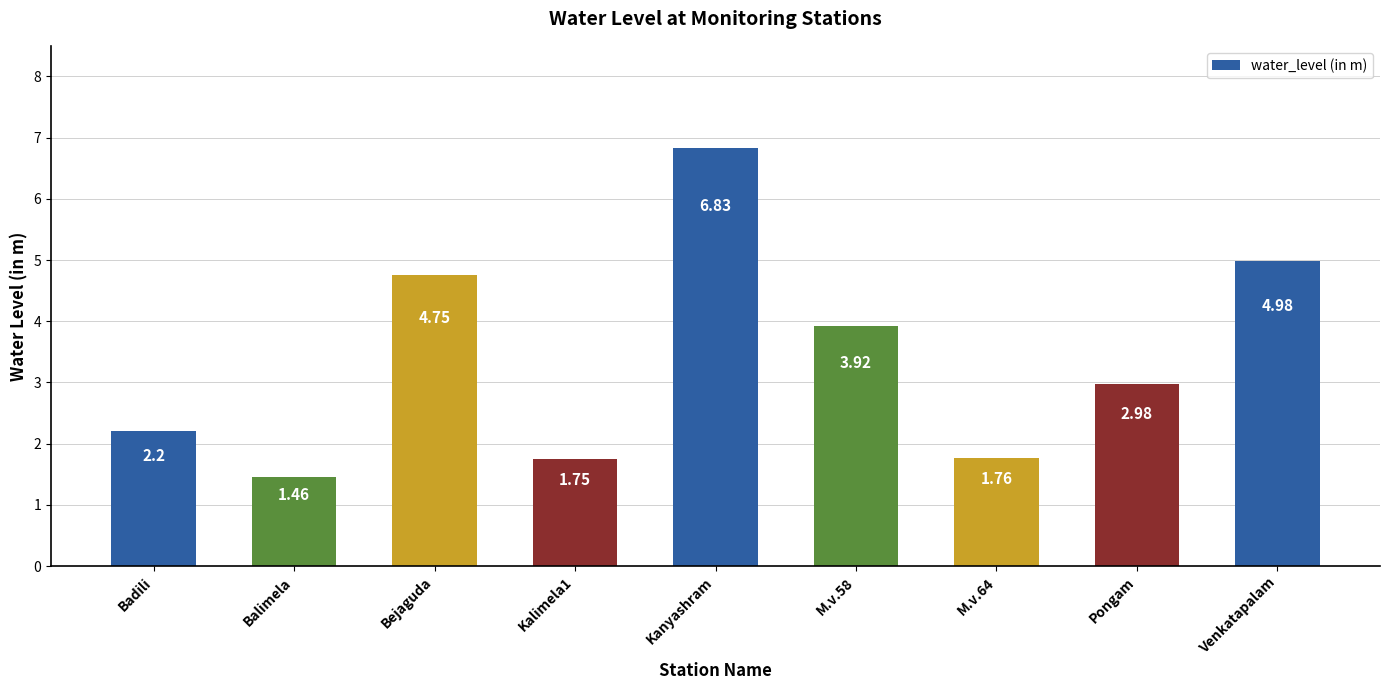

How many values are below 2?

3